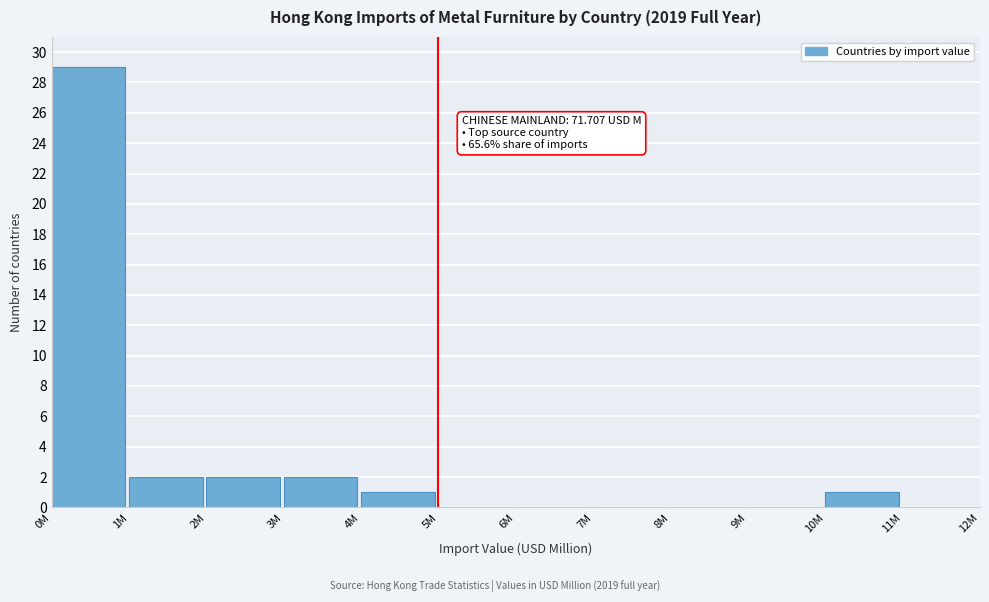

Reading left to right, transcribe all the data shown in this chart.

0M=29	1M=2	2M=2	3M=2	4M=1	5M=0	6M=0	7M=0	8M=0	9M=0	10M=1	11M=0